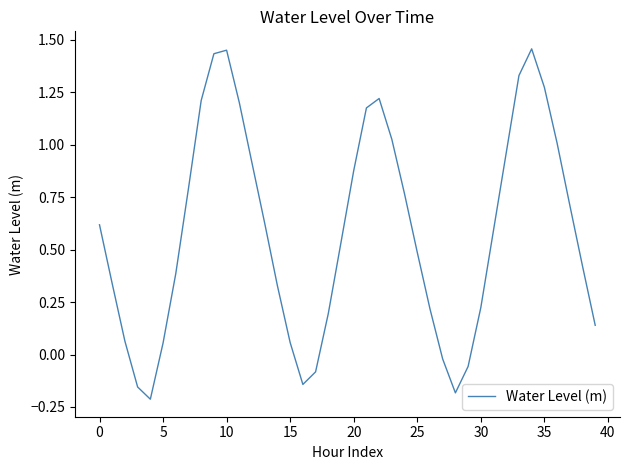

What is the difference between the maximum and minimum values?

1.7